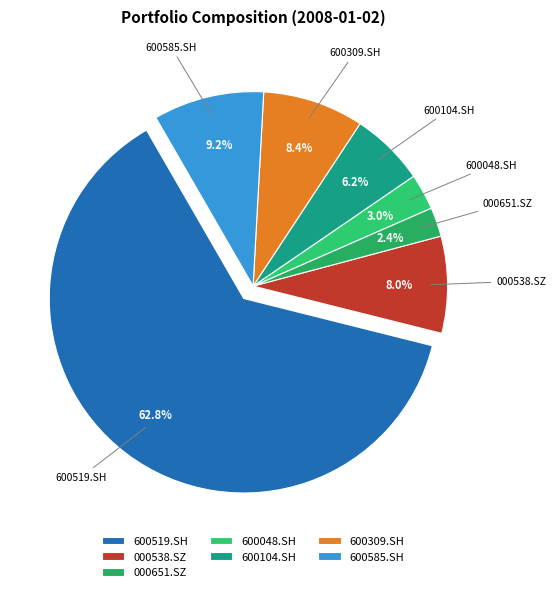

Approximately how many times larger is the value at 600585.SH compared to 600309.SH?

1.1